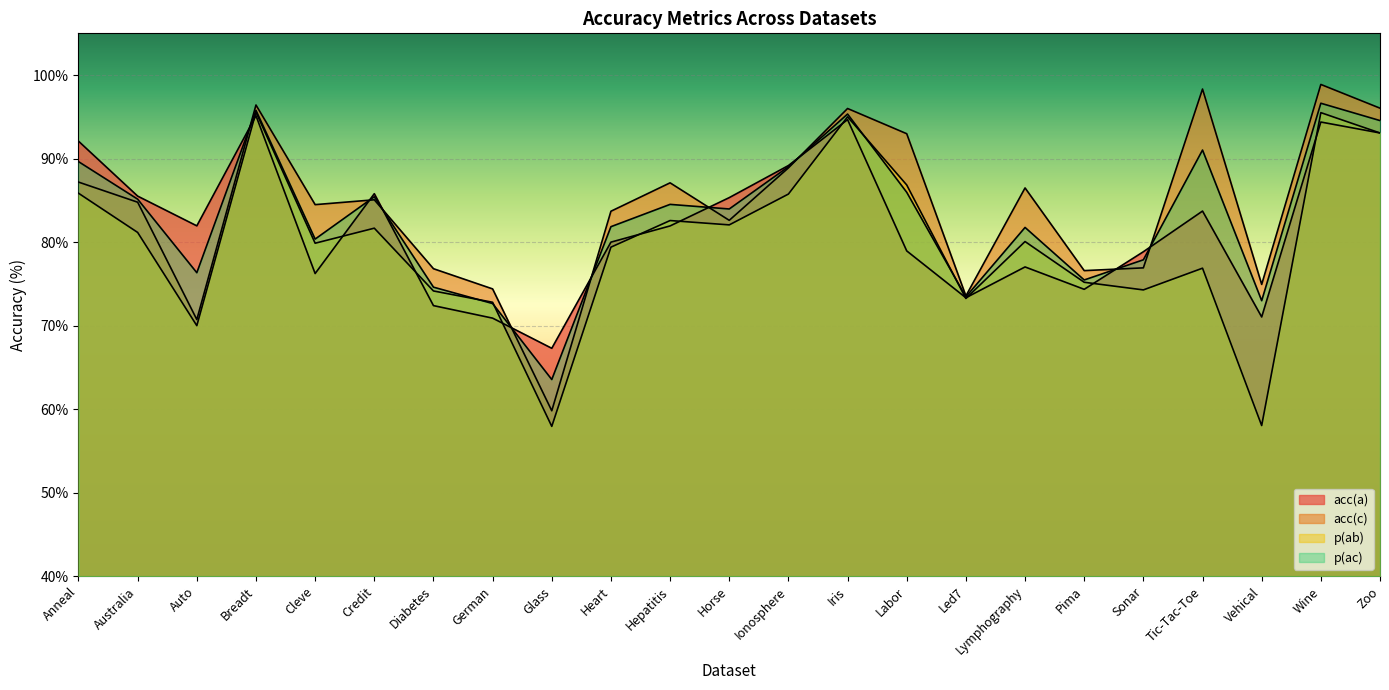

Where is the first local minimum for acc(a)?

Auto